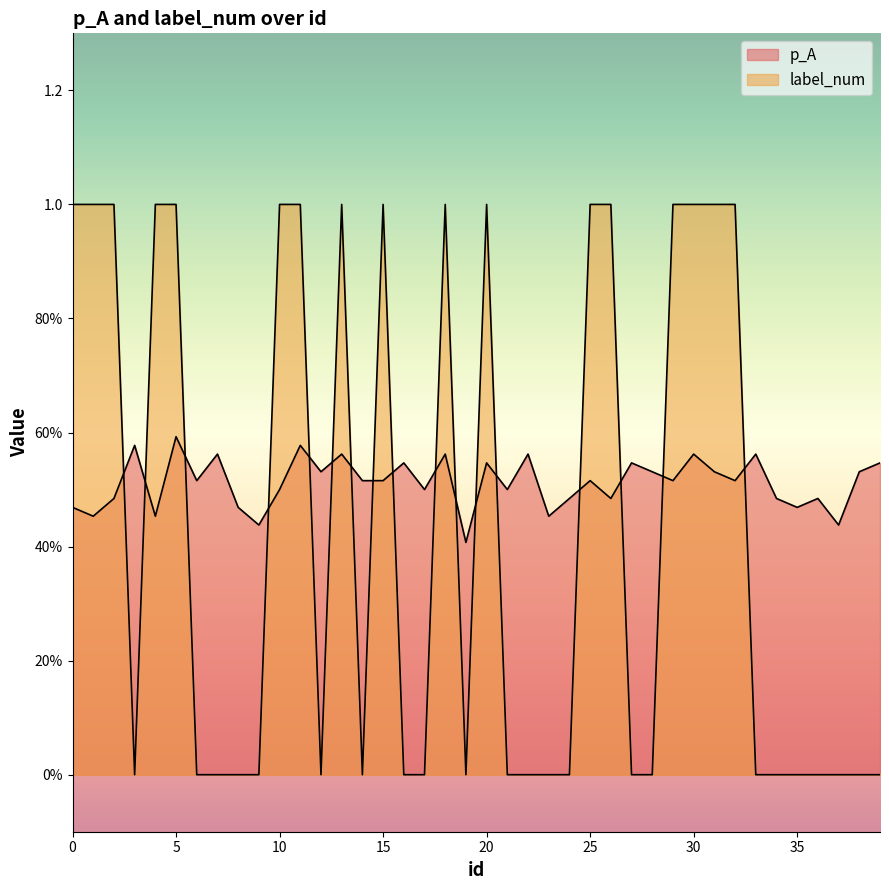

What is the value of the label_num point at the 2nd from the left?

1.0